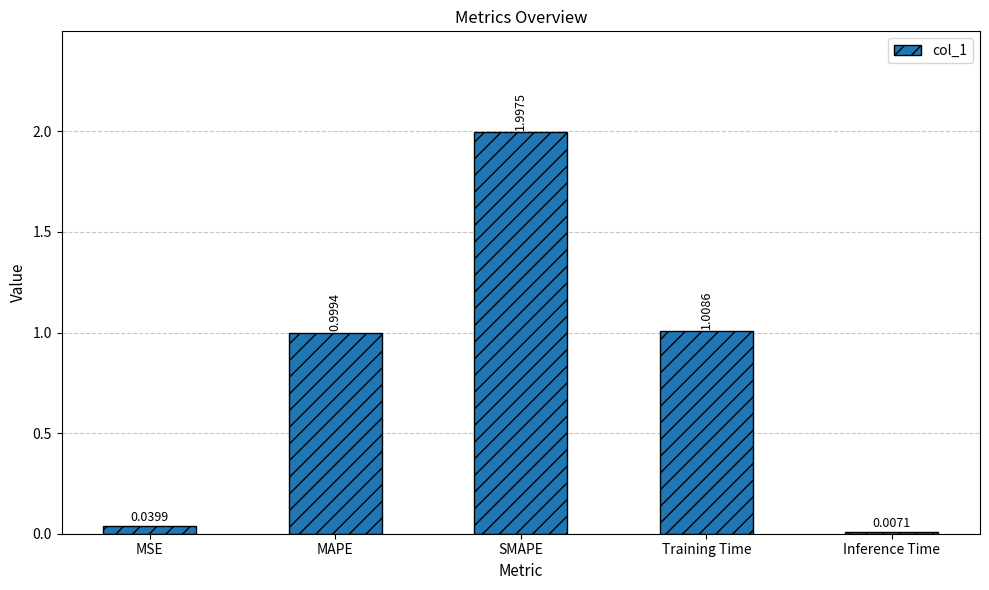

What is the sum of all values?

4.1